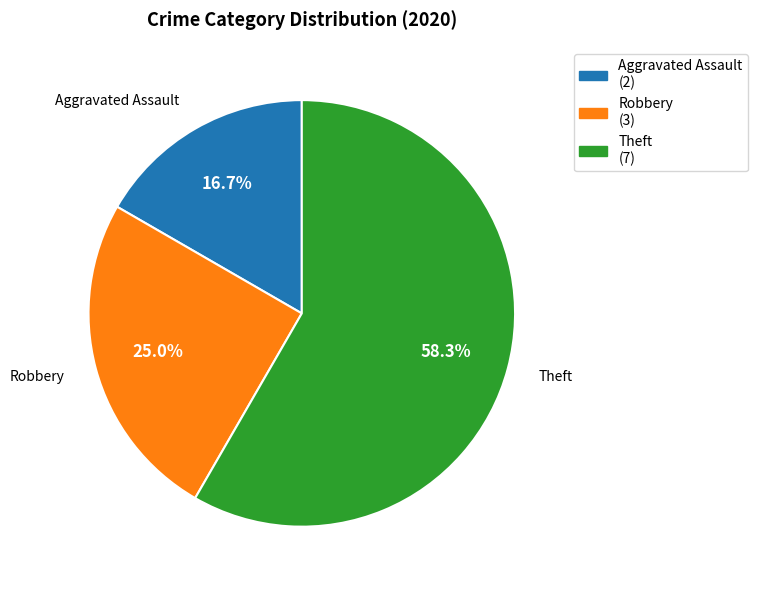

Is Theft the majority of the pie?

Yes